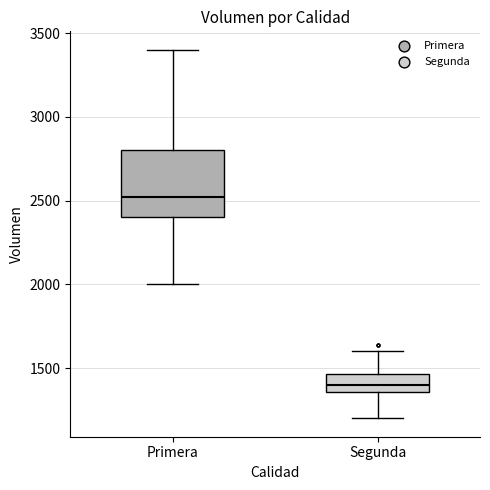

Where does the lower whisker of the box for Primera end on the y-axis? The values are not printed on the chart, so give them approximately, as read against the axis.

2000